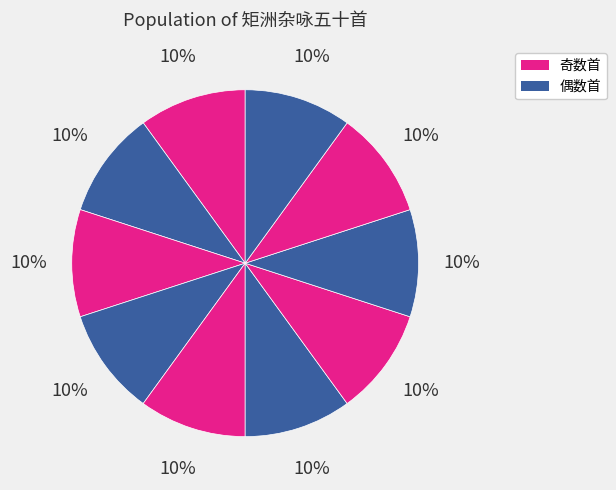

To the nearest percent, what is the average slice percentage?

10%